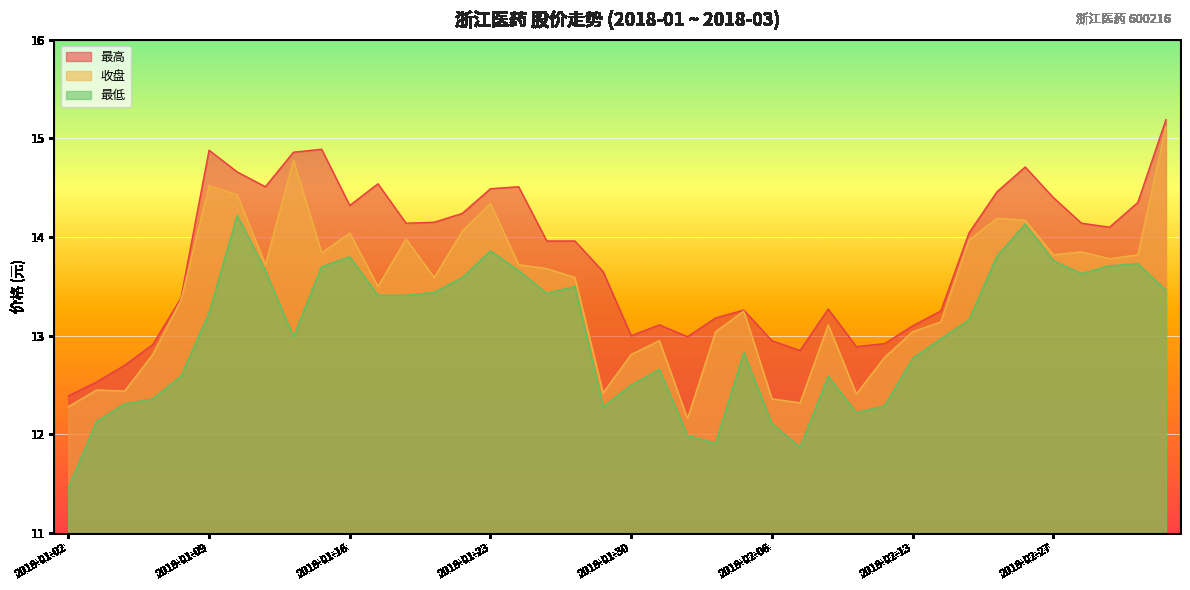

Where does the 最低 series first go above 13?

2018-01-09